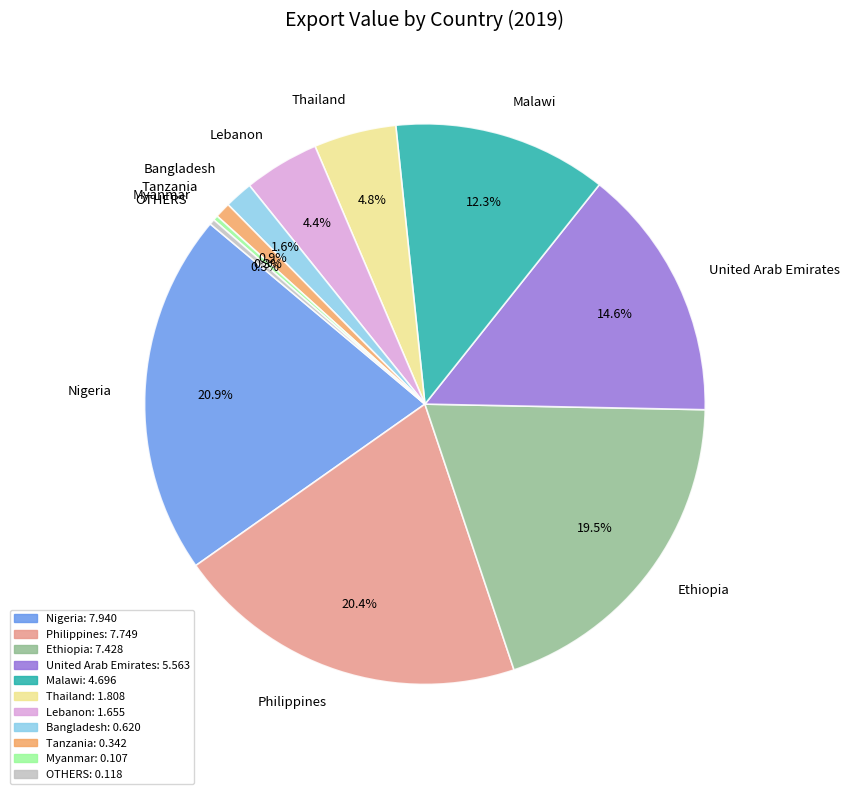

What portion of the pie excludes Bangladesh?

98.4%